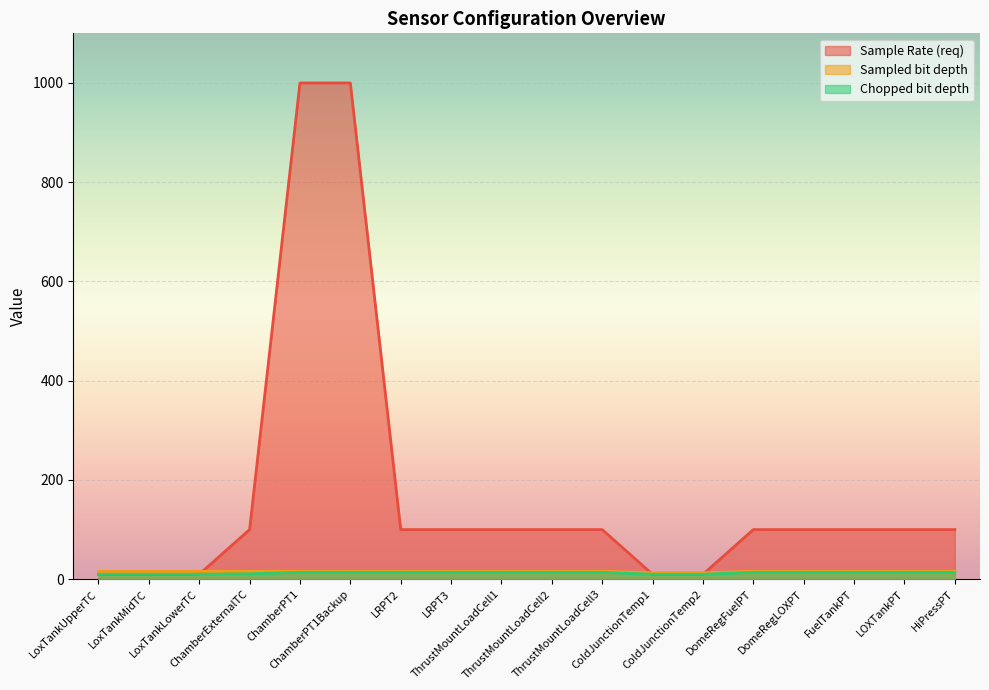

True or false: Sample Rate (req) and Chopped bit depth cross at least once.

False